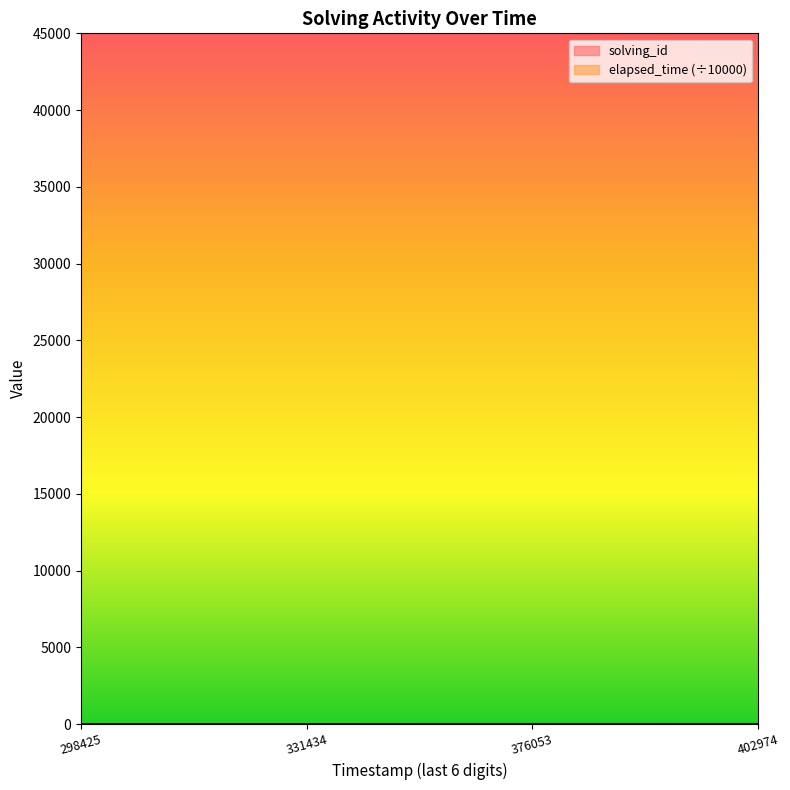

At which category does the chart reach its minimum across all series?

298425